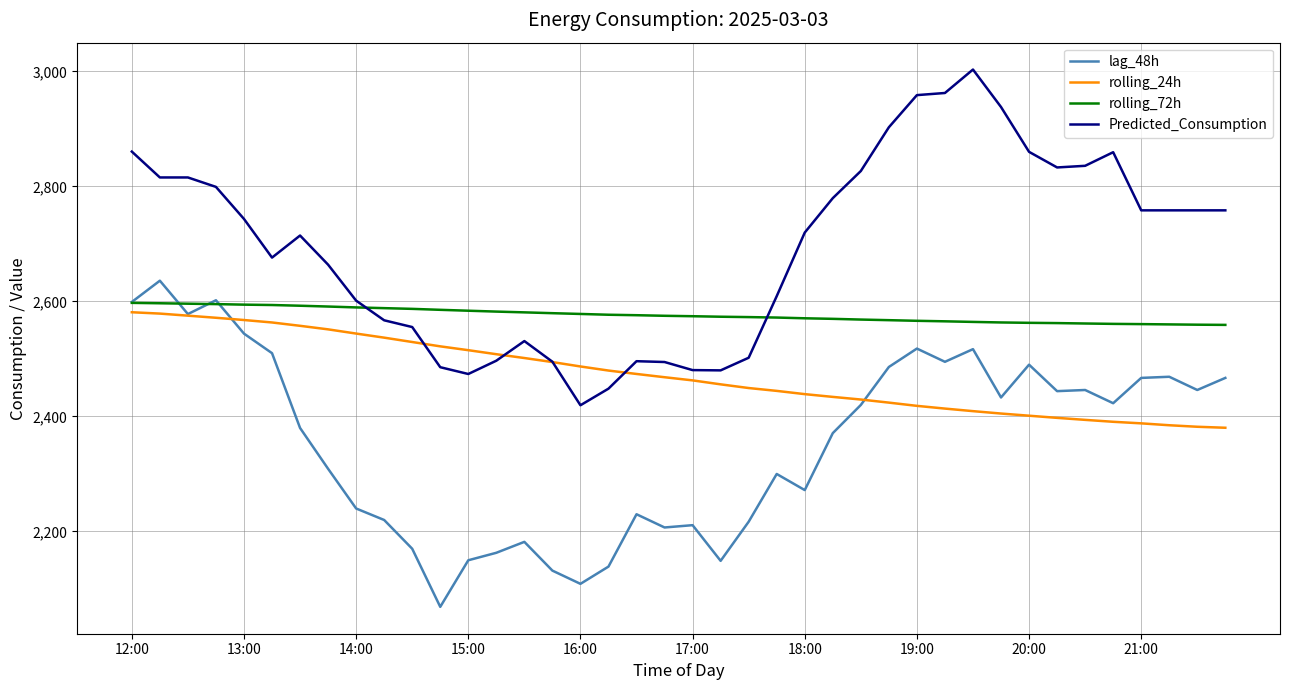

List the series in order of their peak value, highest first.

Predicted_Consumption, lag_48h, rolling_72h, rolling_24h